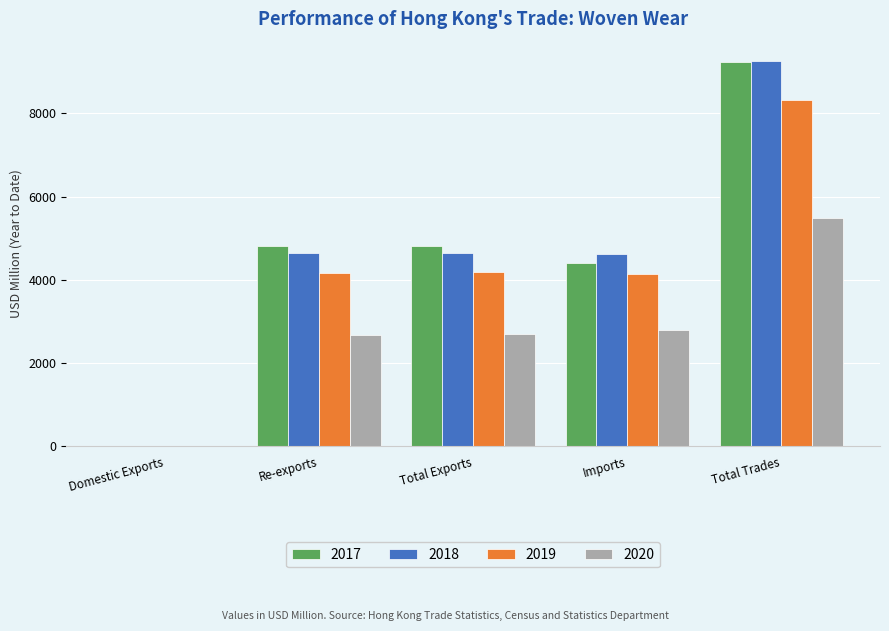

At which category does the chart reach its peak across all series?

Total Trades